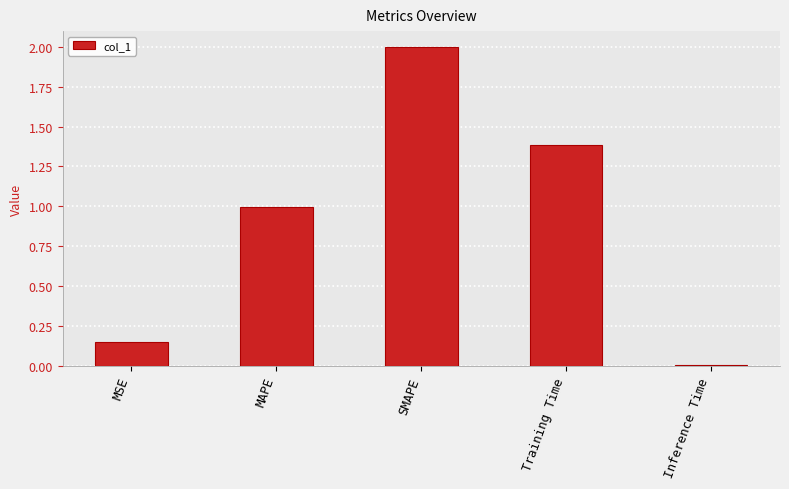

What is the difference between the values at Inference Time and Training Time?

1.4